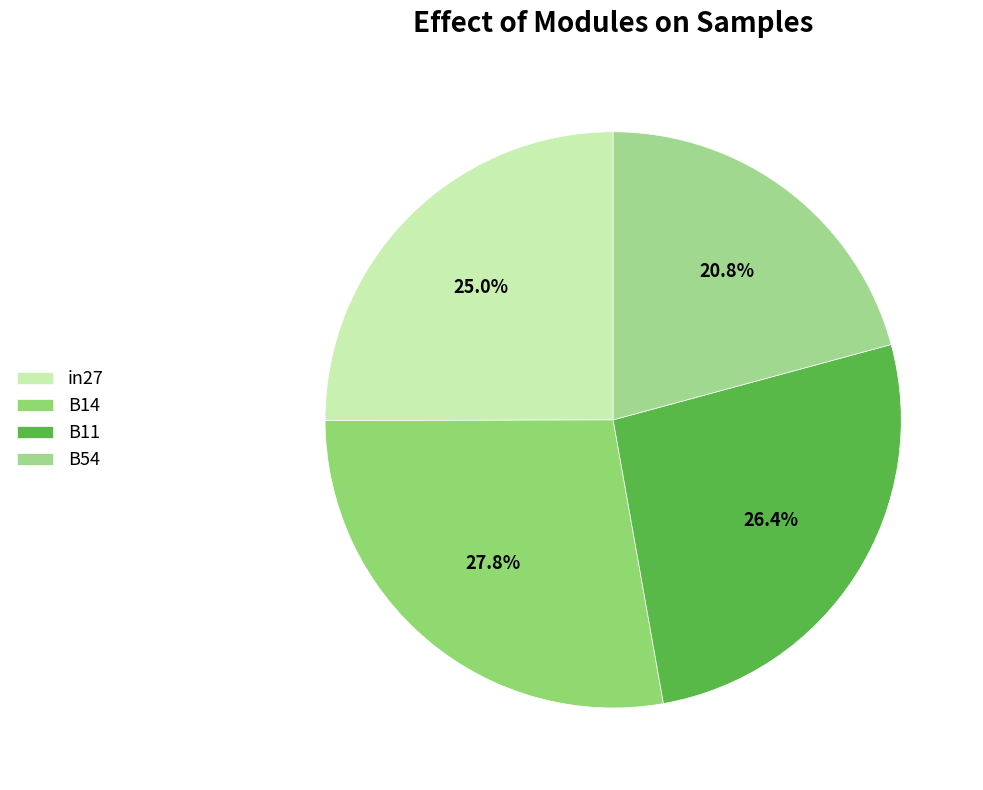

How many segments does this pie chart have?

4